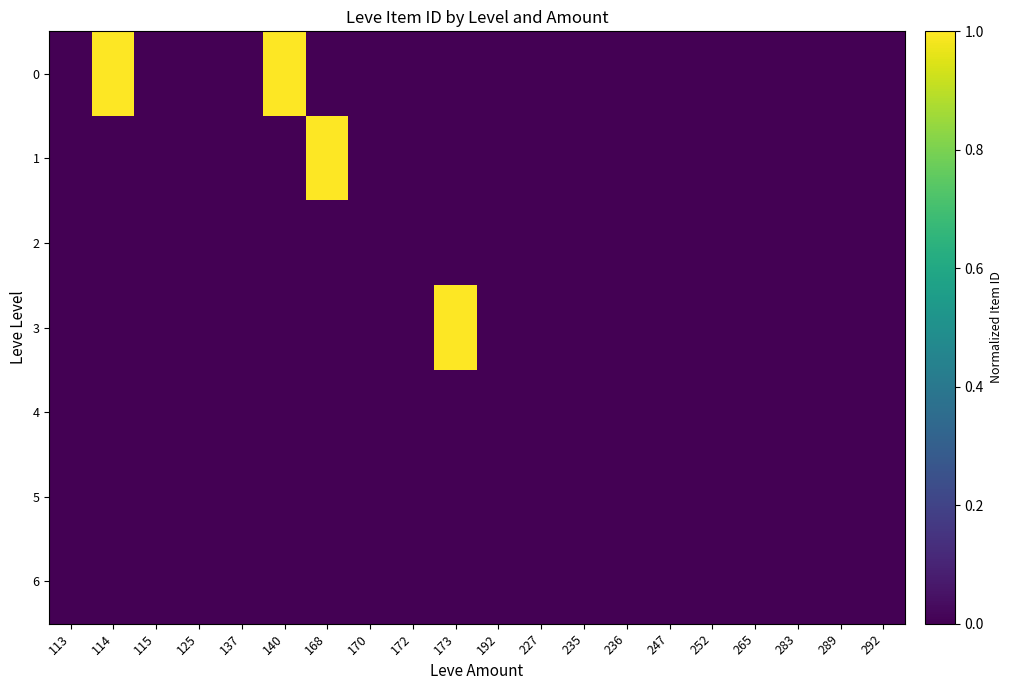

Reading left to right, list all the values displayed in this chart.

0: 113=0	114=1	115=0	125=0	137=0	140=1	168=0	170=0	172=0	173=0	192=0	227=0	235=0	236=0	247=0	252=0	265=0	283=0	289=0	292=0
1: 113=0	114=0	115=0	125=0	137=0	140=0	168=1	170=0	172=0	173=0	192=0	227=0	235=0	236=0	247=0	252=0	265=0	283=0	289=0	292=0
2: 113=0	114=0	115=0	125=0	137=0	140=0	168=0	170=0	172=0	173=0	192=0	227=0	235=0	236=0	247=0	252=0	265=0	283=0	289=0	292=0
3: 113=0	114=0	115=0	125=0	137=0	140=0	168=0	170=0	172=0	173=1	192=0	227=0	235=0	236=0	247=0	252=0	265=0	283=0	289=0	292=0
4: 113=0	114=0	115=0	125=0	137=0	140=0	168=0	170=0	172=0	173=0	192=0	227=0	235=0	236=0	247=0	252=0	265=0	283=0	289=0	292=0
5: 113=0	114=0	115=0	125=0	137=0	140=0	168=0	170=0	172=0	173=0	192=0	227=0	235=0	236=0	247=0	252=0	265=0	283=0	289=0	292=0
6: 113=0	114=0	115=0	125=0	137=0	140=0	168=0	170=0	172=0	173=0	192=0	227=0	235=0	236=0	247=0	252=0	265=0	283=0	289=0	292=0